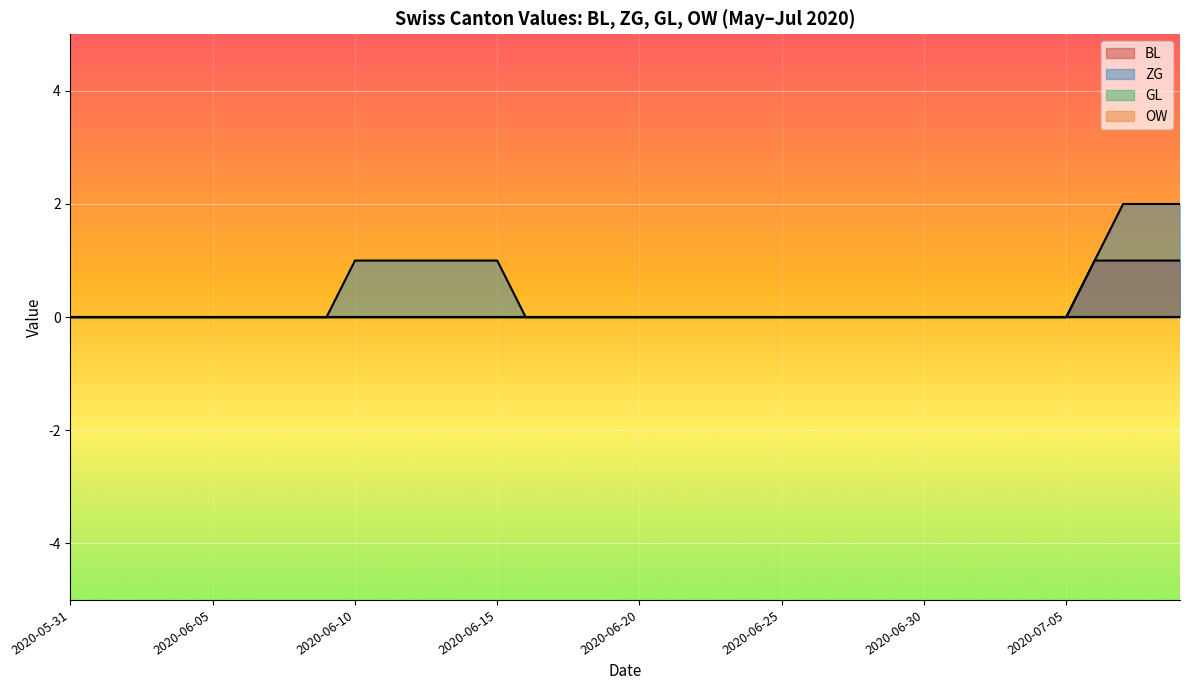

Reading left to right, extract all data points from this chart.

BL: 2020-05-31=0	2020-06-01=0	2020-06-02=0	2020-06-03=0	2020-06-04=0	2020-06-05=0	2020-06-06=0	2020-06-07=0	2020-06-08=0	2020-06-09=0	2020-06-10=0	2020-06-11=0	2020-06-12=0	2020-06-13=0	2020-06-14=0	2020-06-15=0	2020-06-16=0	2020-06-17=0	2020-06-18=0	2020-06-19=0	2020-06-20=0	2020-06-21=0	2020-06-22=0	2020-06-23=0	2020-06-24=0	2020-06-25=0	2020-06-26=0	2020-06-27=0	2020-06-28=0	2020-06-29=0	2020-06-30=0	2020-07-01=0	2020-07-02=0	2020-07-03=0	2020-07-04=0	2020-07-05=0	2020-07-06=1	2020-07-07=1	2020-07-08=1	2020-07-09=1
ZG: 2020-05-31=0	2020-06-01=0	2020-06-02=0	2020-06-03=0	2020-06-04=0	2020-06-05=0	2020-06-06=0	2020-06-07=0	2020-06-08=0	2020-06-09=0	2020-06-10=1	2020-06-11=1	2020-06-12=1	2020-06-13=1	2020-06-14=1	2020-06-15=1	2020-06-16=0	2020-06-17=0	2020-06-18=0	2020-06-19=0	2020-06-20=0	2020-06-21=0	2020-06-22=0	2020-06-23=0	2020-06-24=0	2020-06-25=0	2020-06-26=0	2020-06-27=0	2020-06-28=0	2020-06-29=0	2020-06-30=0	2020-07-01=0	2020-07-02=0	2020-07-03=0	2020-07-04=0	2020-07-05=0	2020-07-06=1	2020-07-07=2	2020-07-08=2	2020-07-09=2